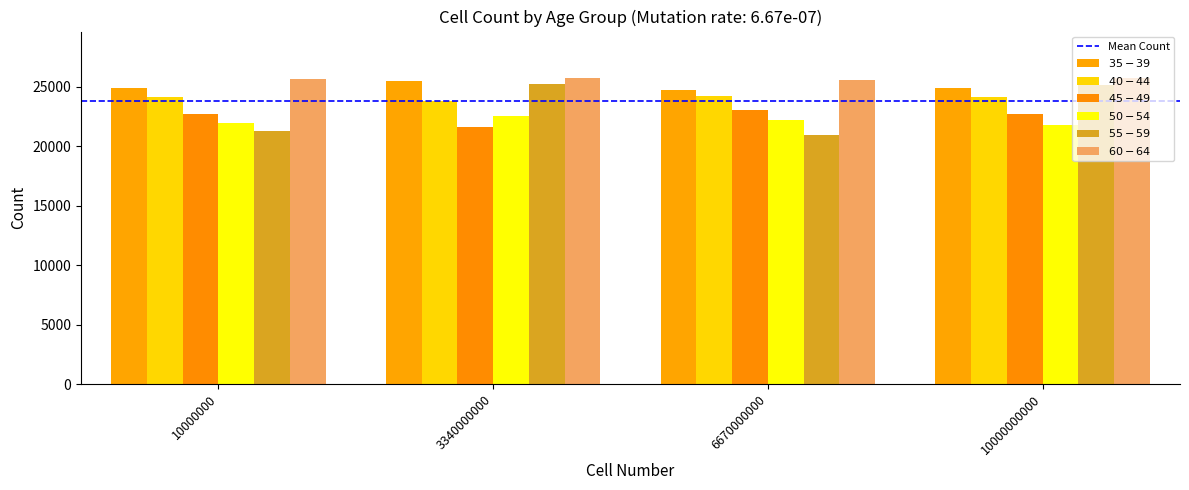

Are the bars grouped side by side (vs. stacked)?

Yes